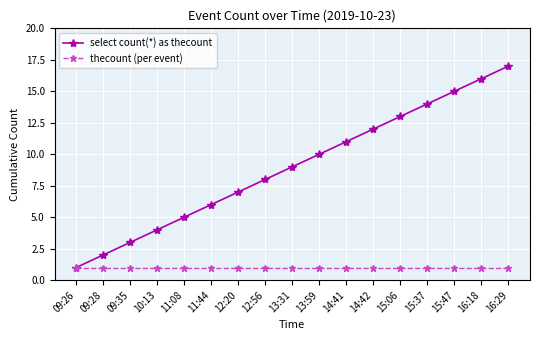

List the series in order of their peak value, lowest first.

thecount (per event), select count(*) as thecount